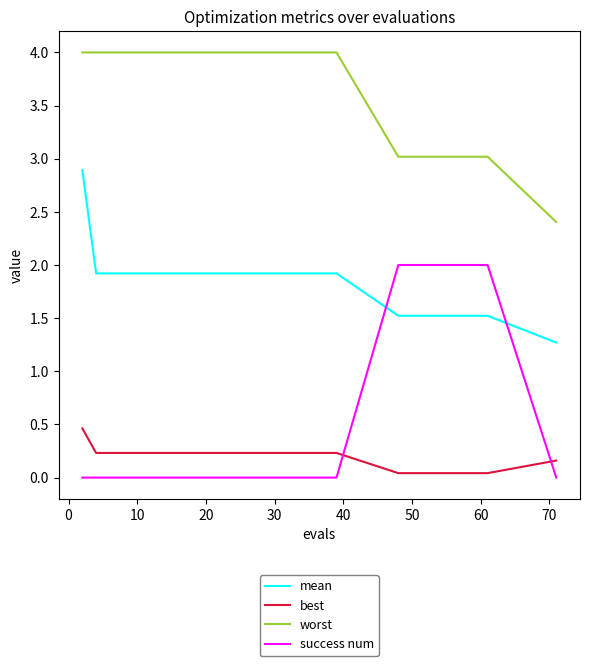

List the series in order of their peak value, lowest first.

best, success num, mean, worst